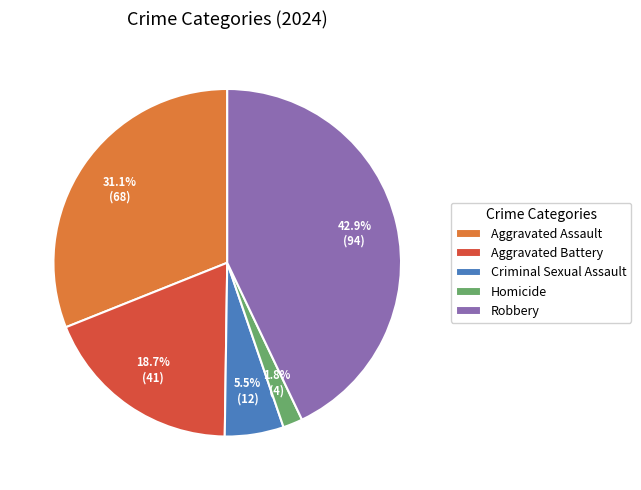

Between Homicide and Criminal Sexual Assault, which is larger?

Criminal Sexual Assault